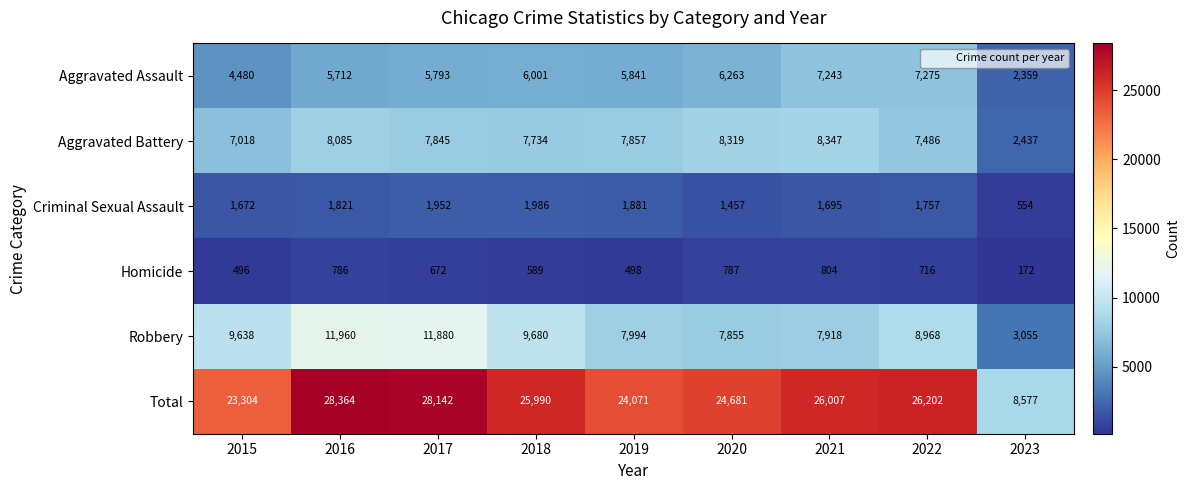

Count the number of data series in this chart.

6